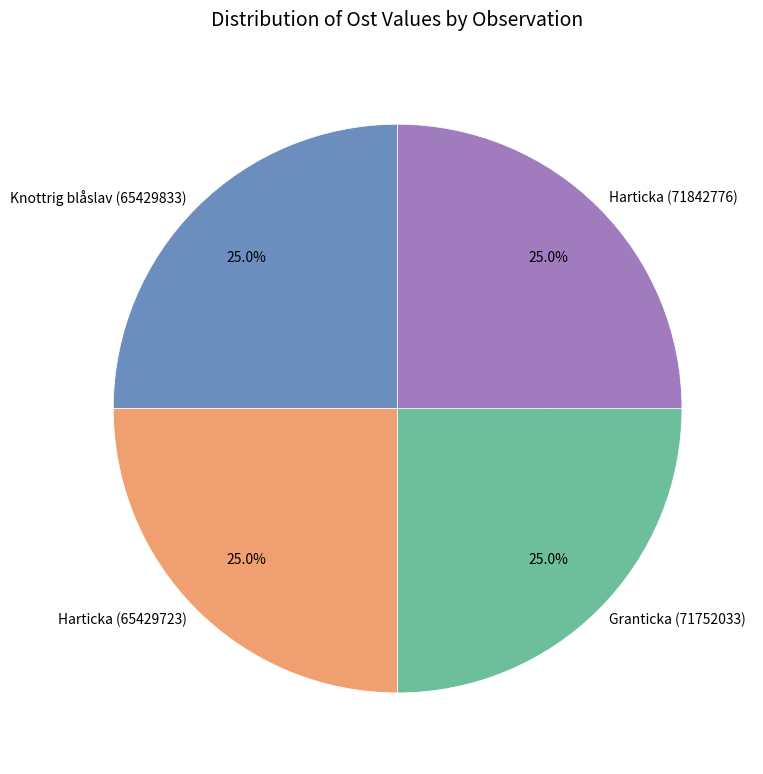

How much of the chart is everything except Granticka (71752033)?

75.0%